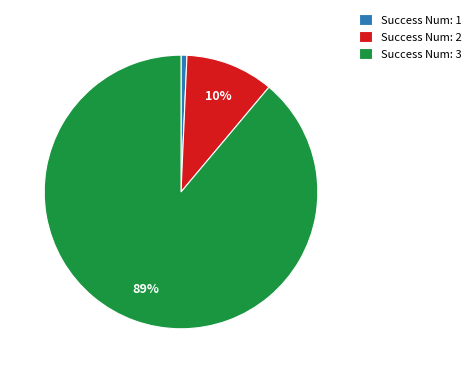

Is it true that Success Num: 3 is 89% of the pie?

True